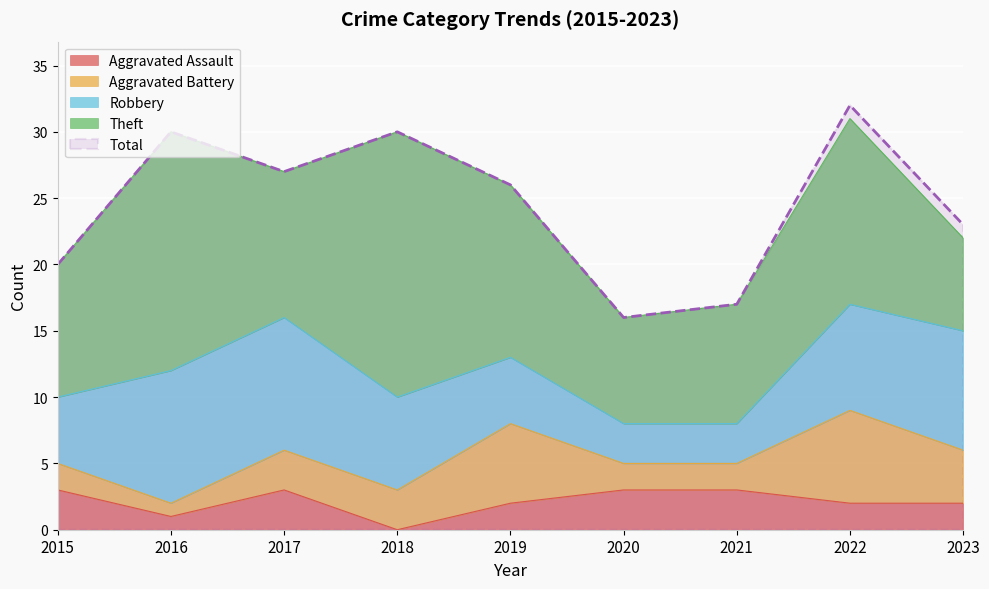

What are all the series names shown in the legend?

Aggravated Assault, Aggravated Battery, Robbery, Theft, Total